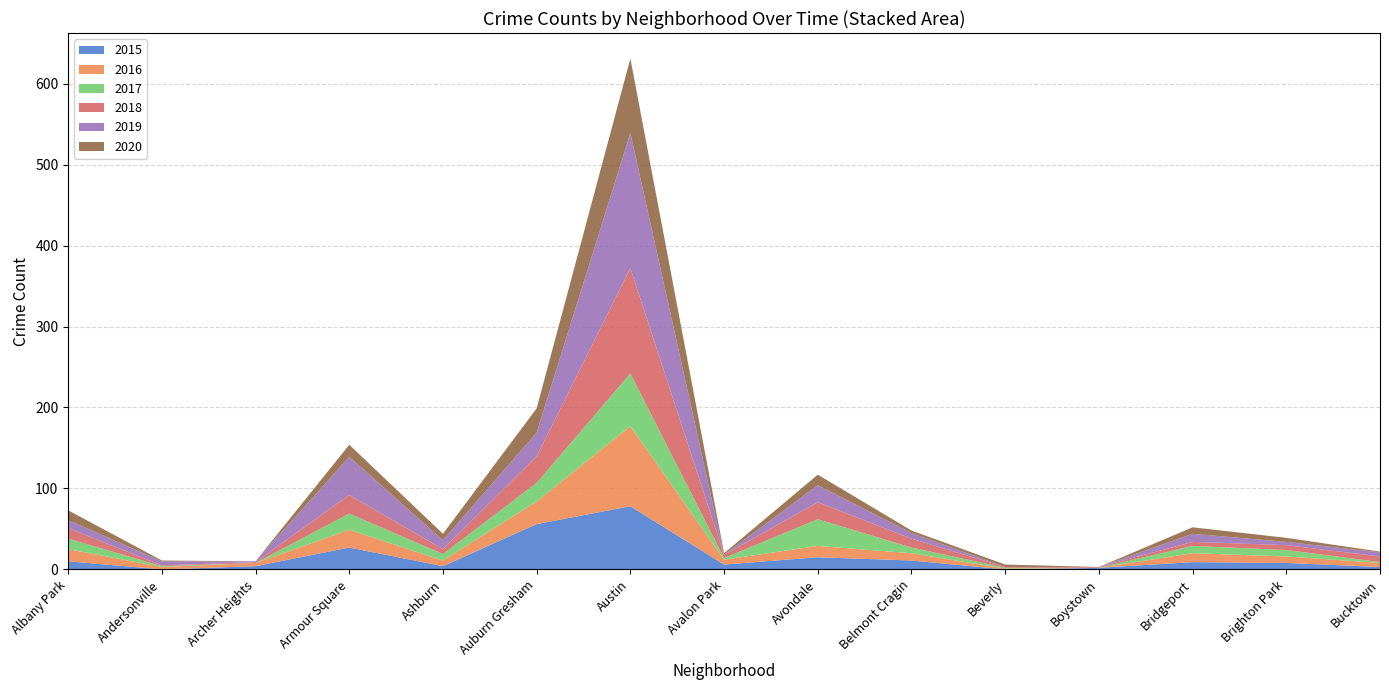

What position from the right is Ashburn?

11